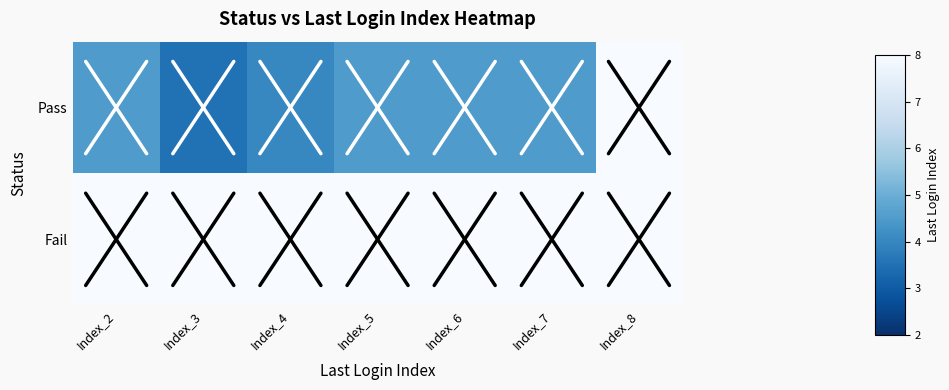

At how many categories does at least one series exceed 5?

7